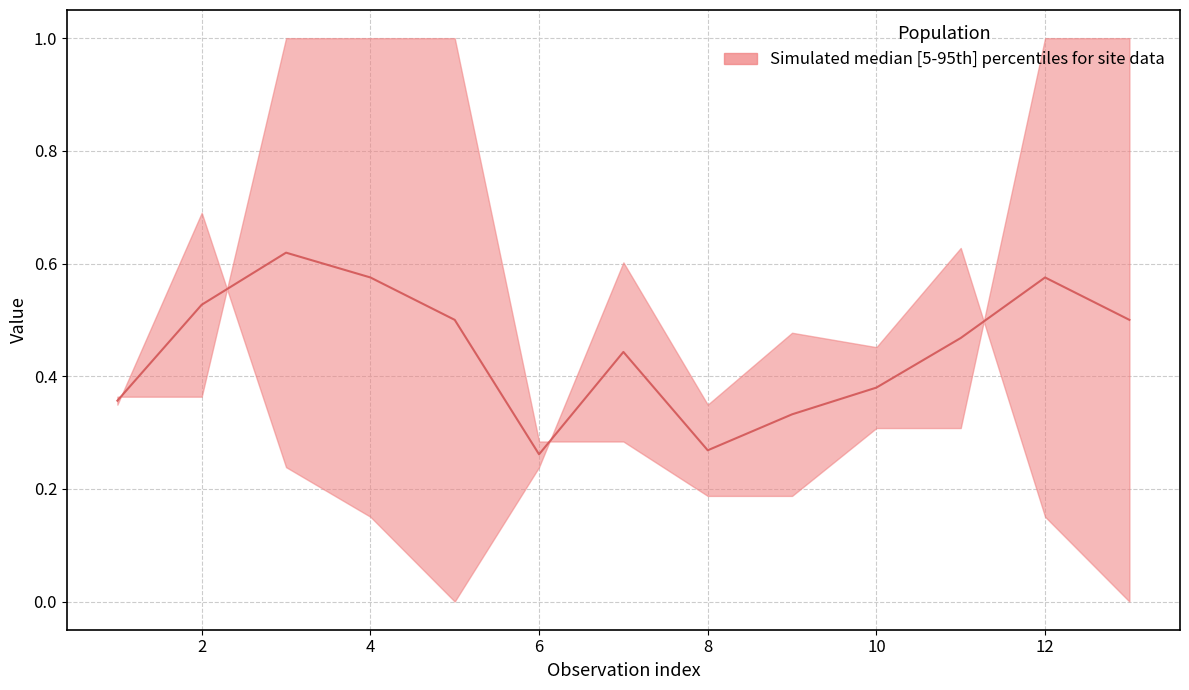

Reading left to right, what are all the values shown in this chart?

0.4	0.5	0.6	0.6	0.5	0.3	0.4	0.3	0.3	0.4	0.5	0.6	0.5